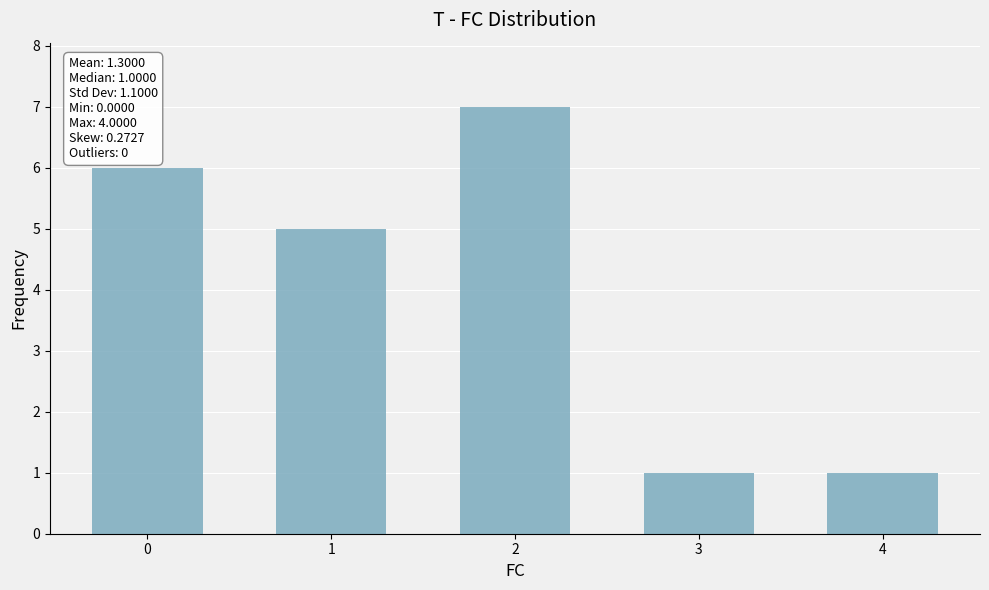

What is the minimum value shown in the chart?

1